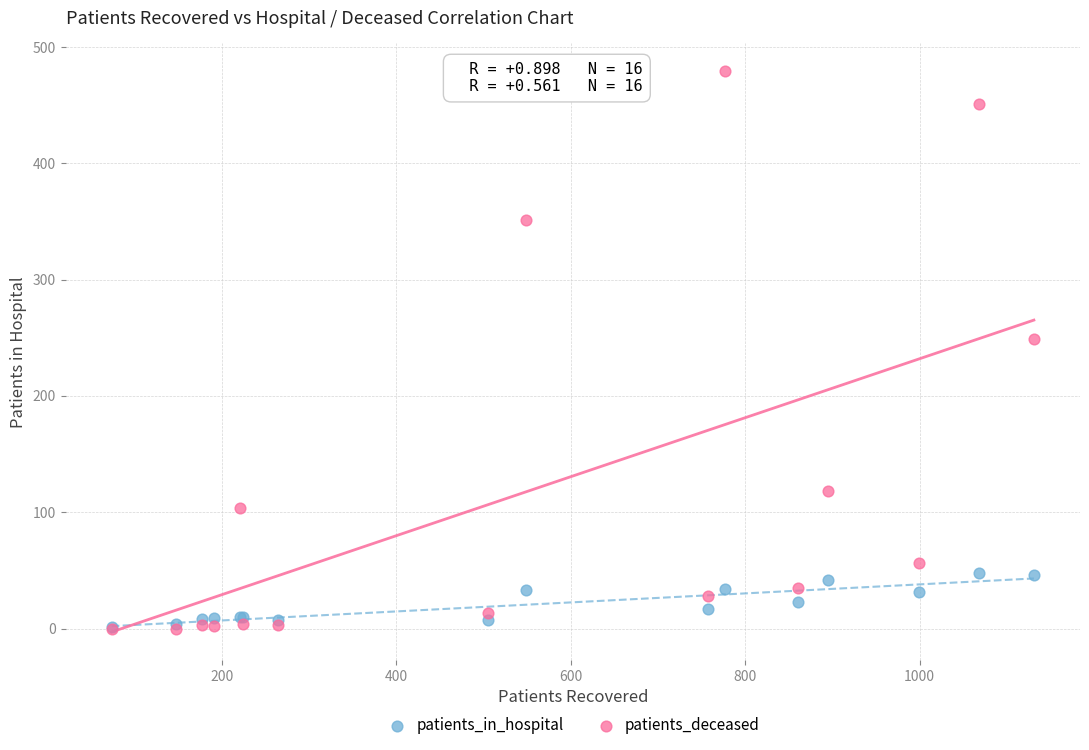

In the patients_deceased series, what Y value is closest to 239?

249